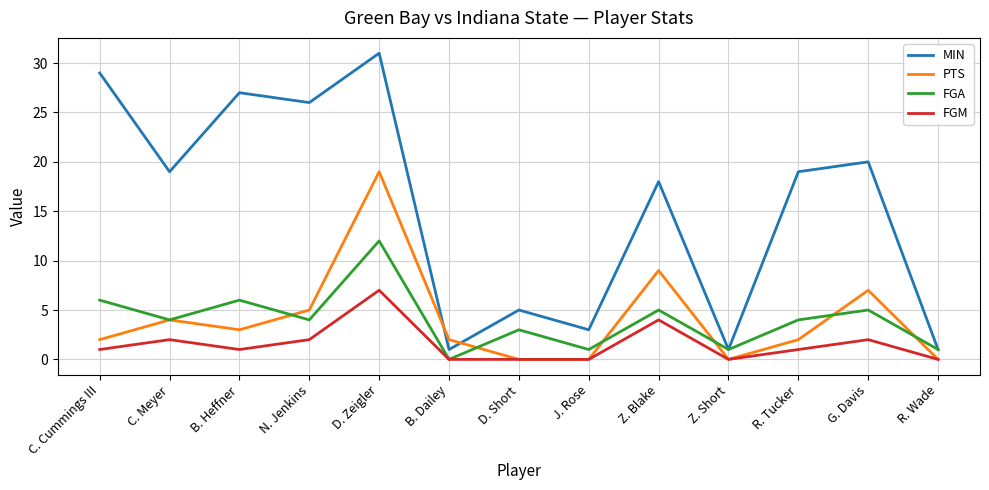

What position from the right is C. Meyer?

12